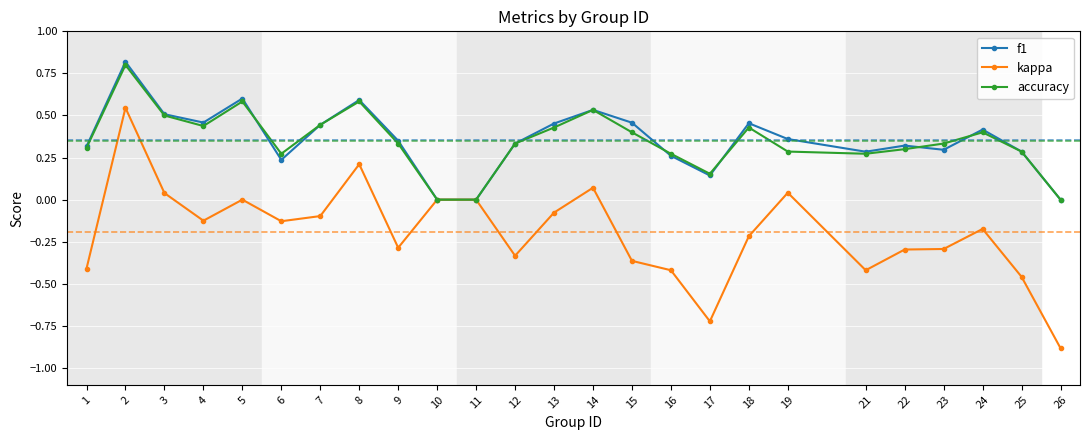

What is the difference between the second highest and second lowest values in the f1 series?

0.6